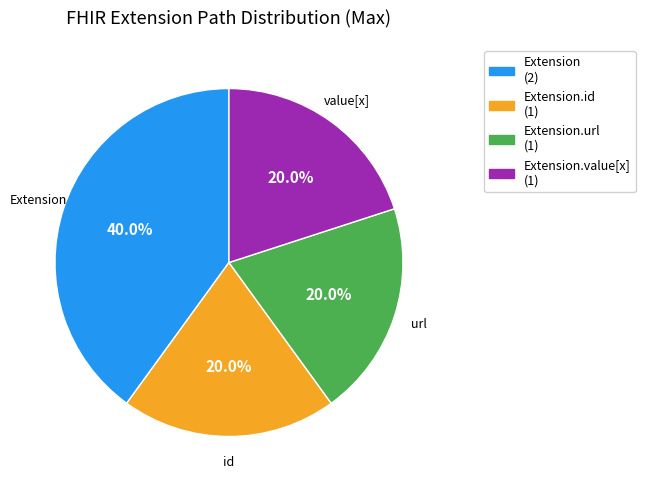

Is there a majority slice in this chart?

No